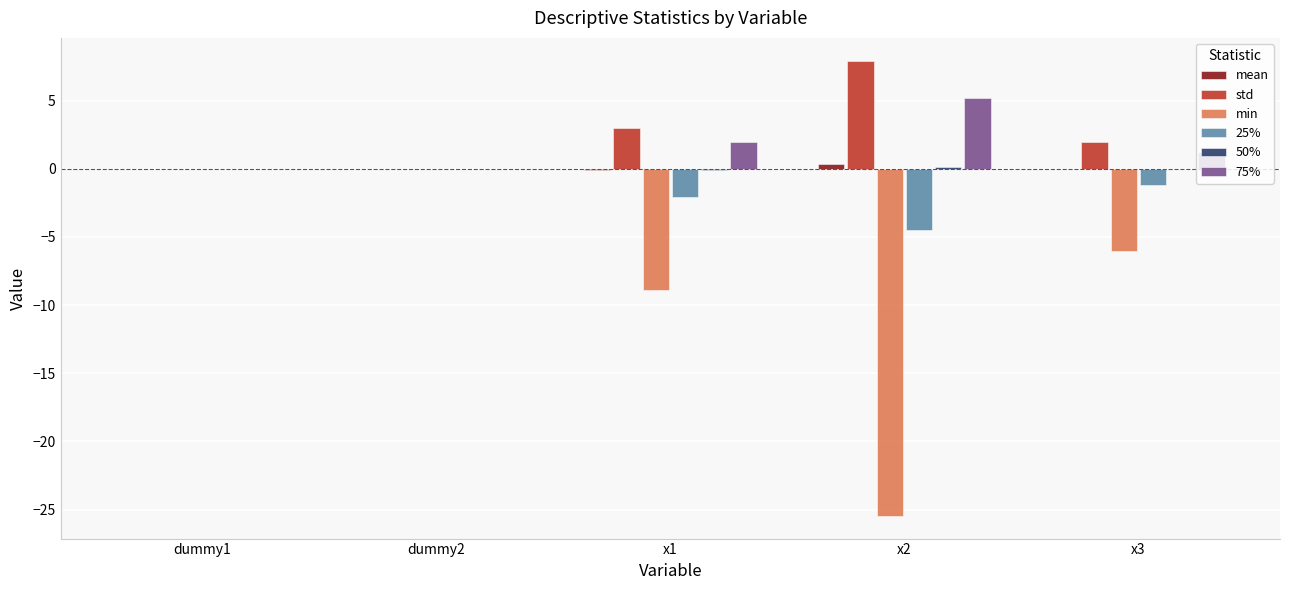

Is it true that min equals -6.1 at x3?

True